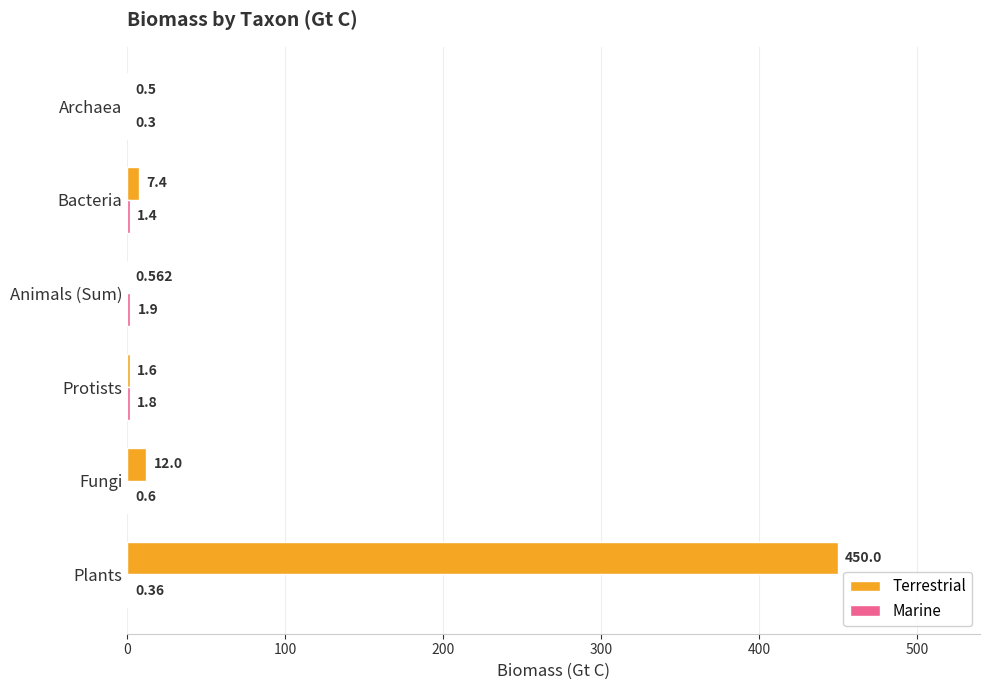

How many categories are shown in the chart?

6